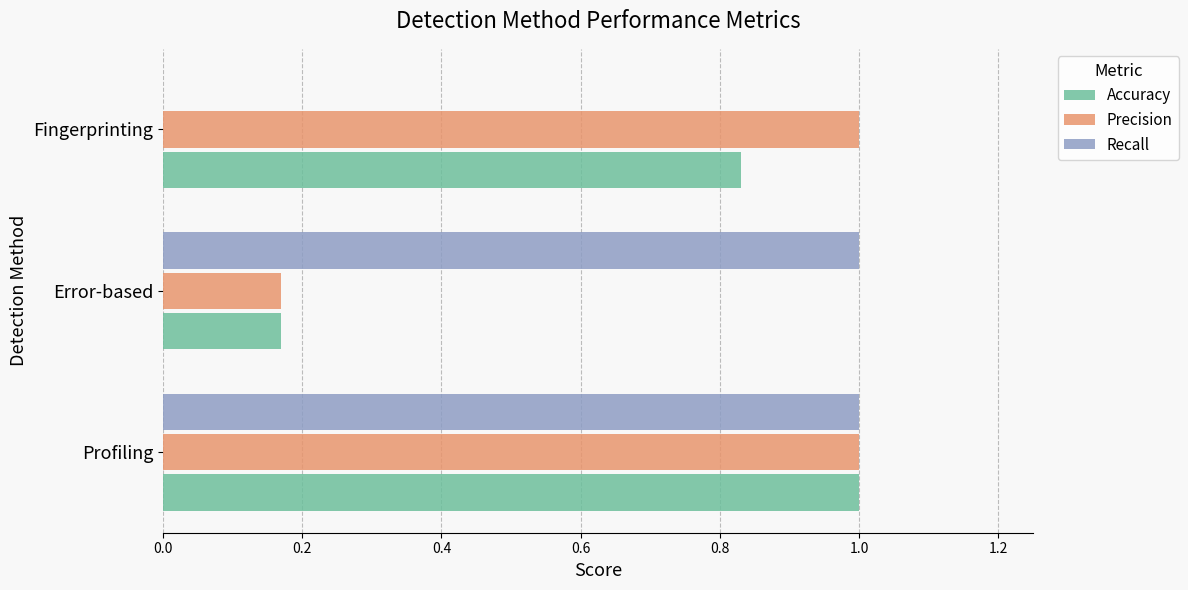

The value of Precision at Error-based is 0.1. True or false?

False